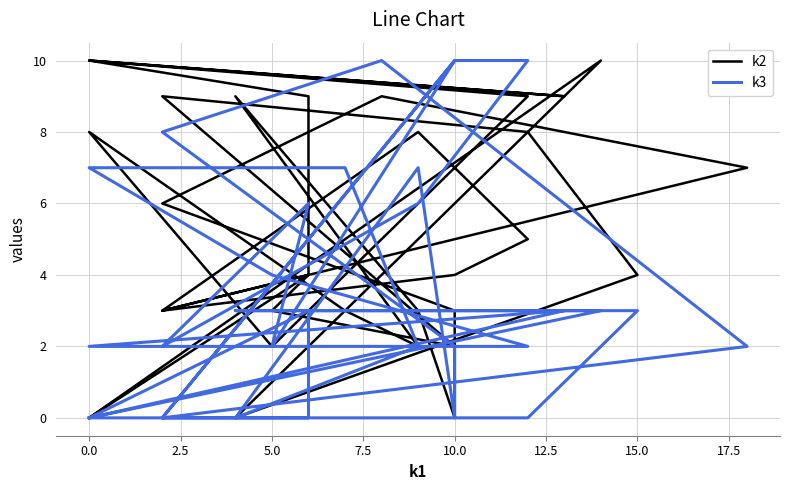

Which series has the largest total across all categories?

k2